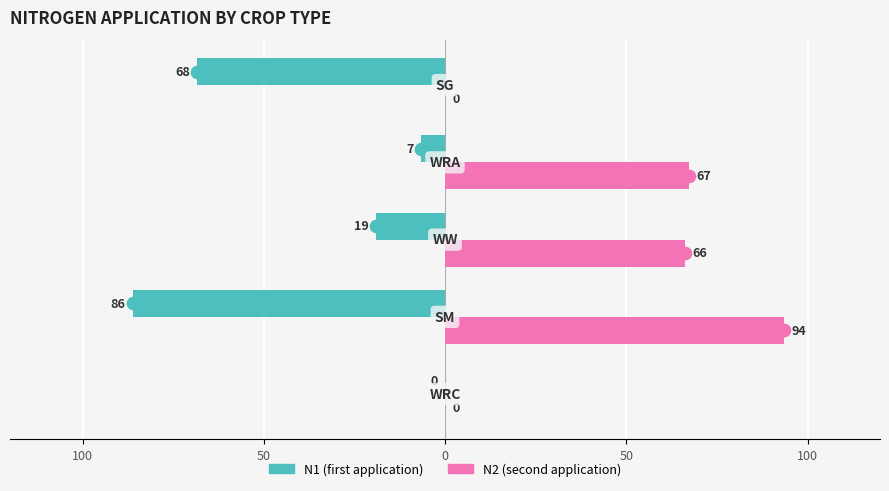

List the series in order of their overall mean, highest first.

N2 (second application), N1 (first application)